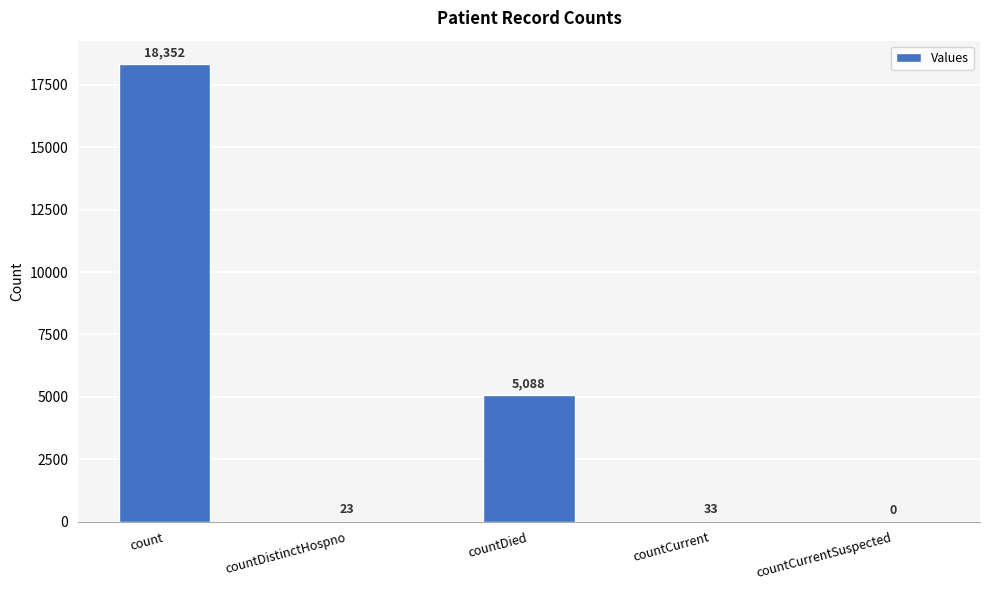

What is the sum of all values?

23496